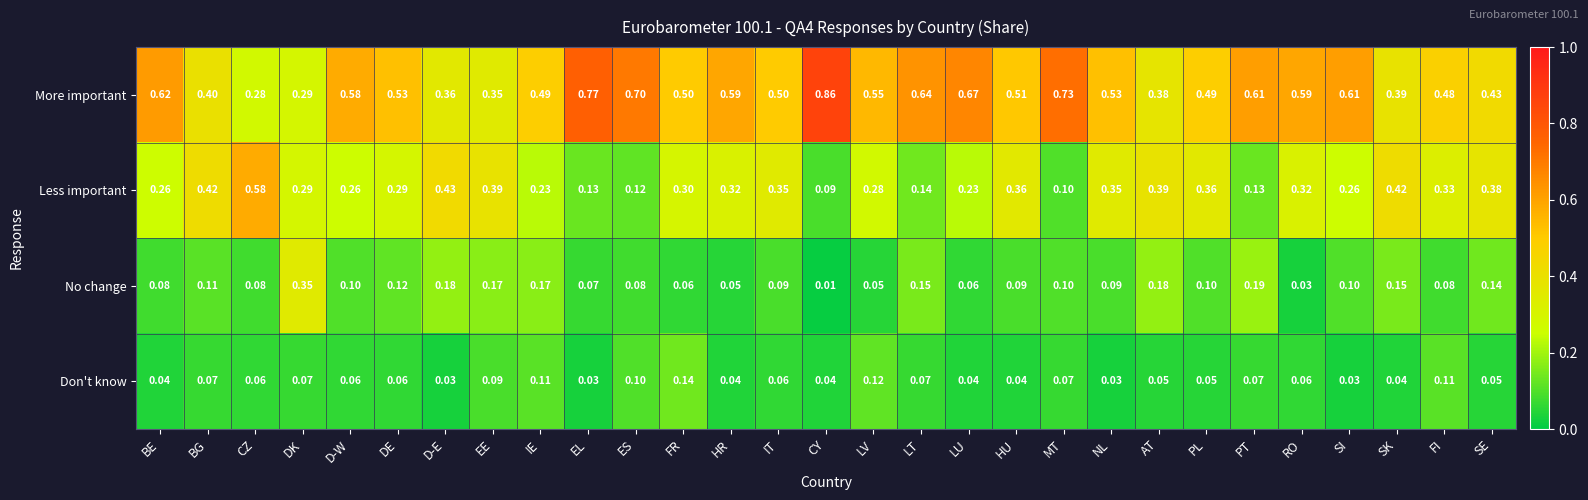

Which series has the widest spread of values?

More important